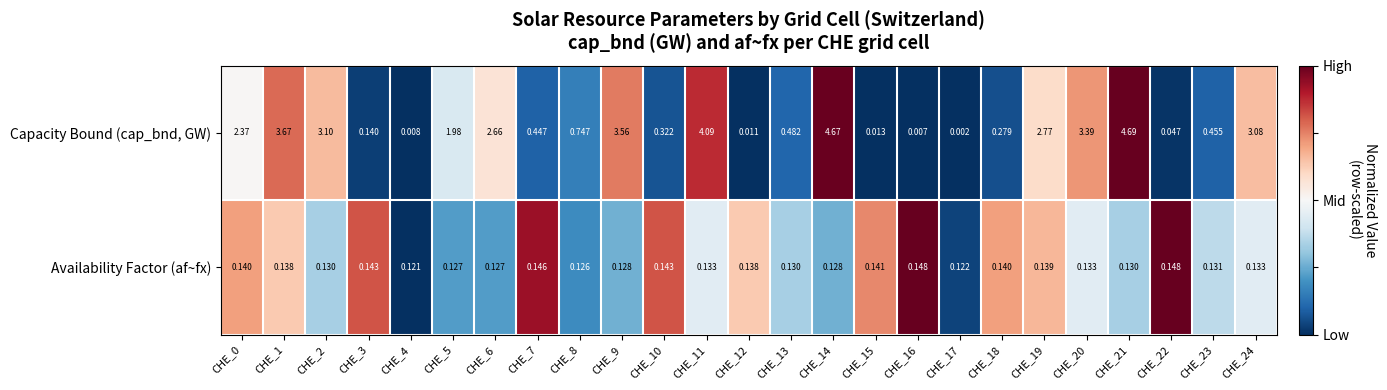

At which category is the sum across all series the highest?

CHE_21